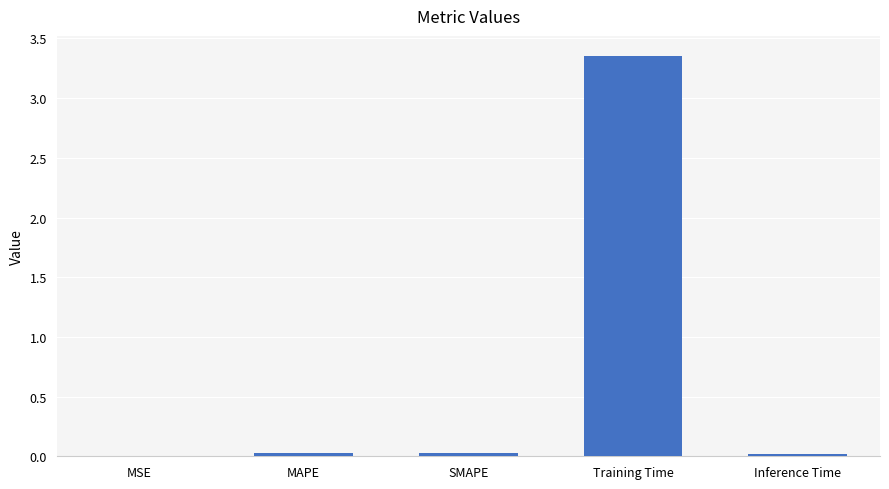

Between Inference Time and Training Time, which is larger?

Training Time